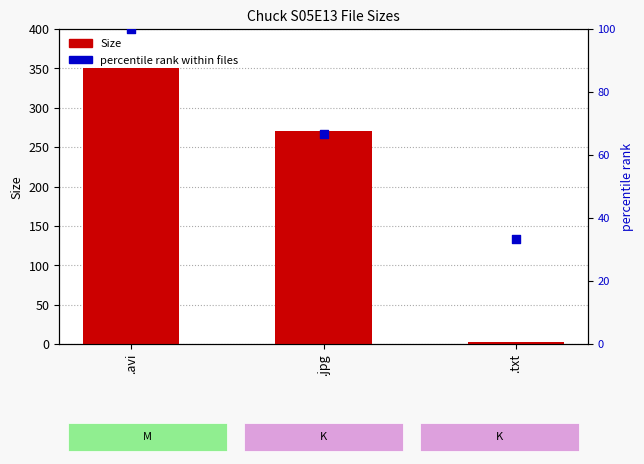

What are all the series names shown in the legend?

Size, percentile rank within files